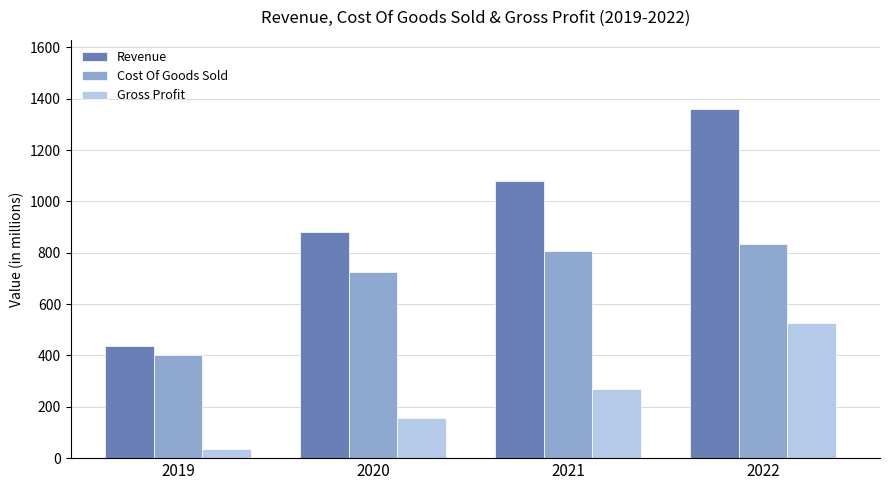

True or false: Gross Profit has a value of 257.4 at 2020.

False